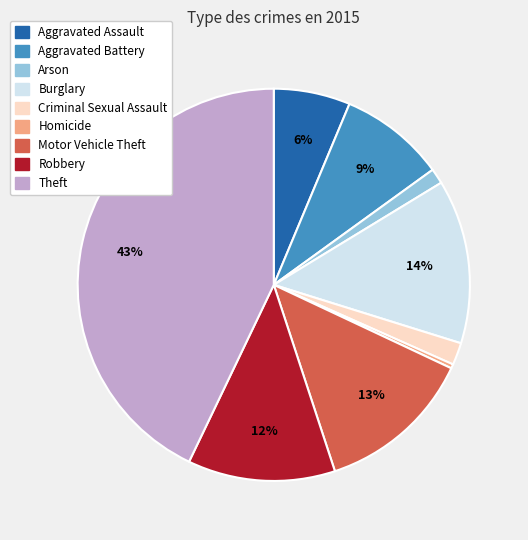

Is there a majority slice in this chart?

No